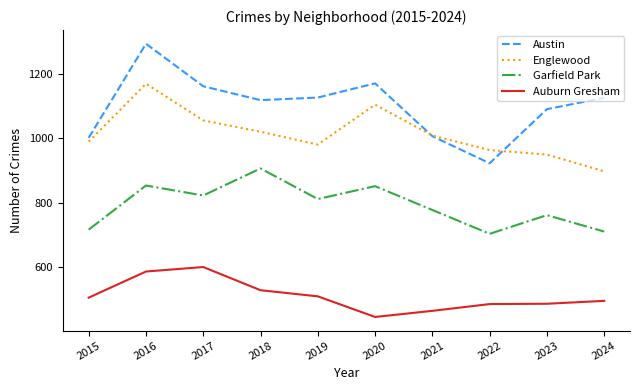

Which series has the widest spread of values?

Austin